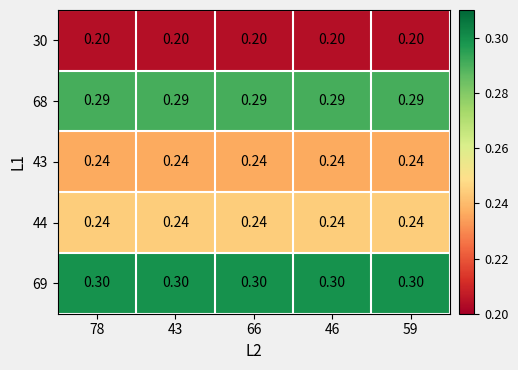

Is the value of 44 at 46 greater than the value of 30 at 66?

Yes